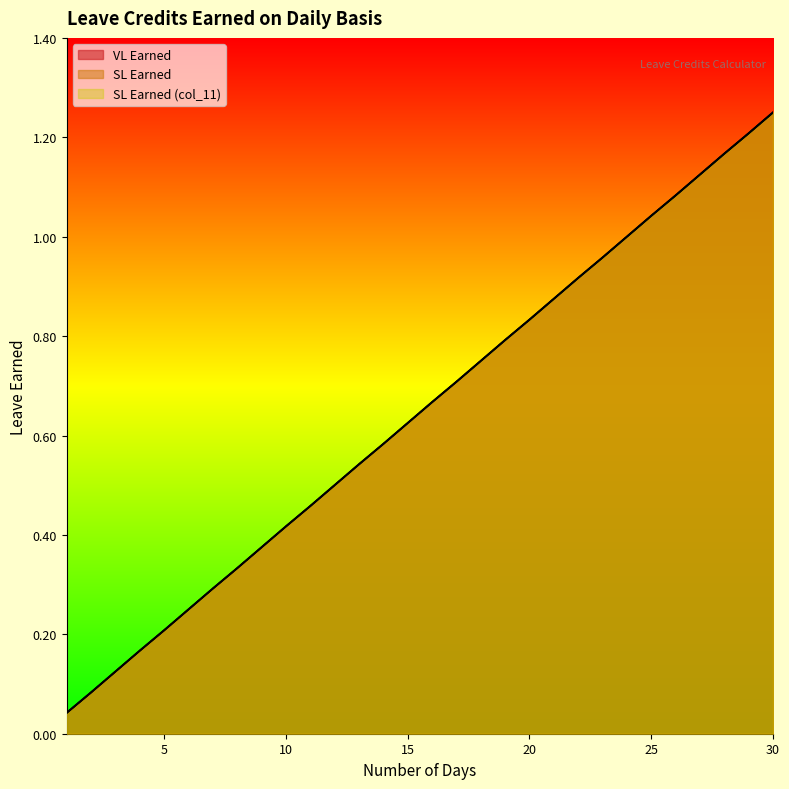

What is the difference between the SL Earned (col_11) values at 5 and 9?

0.2